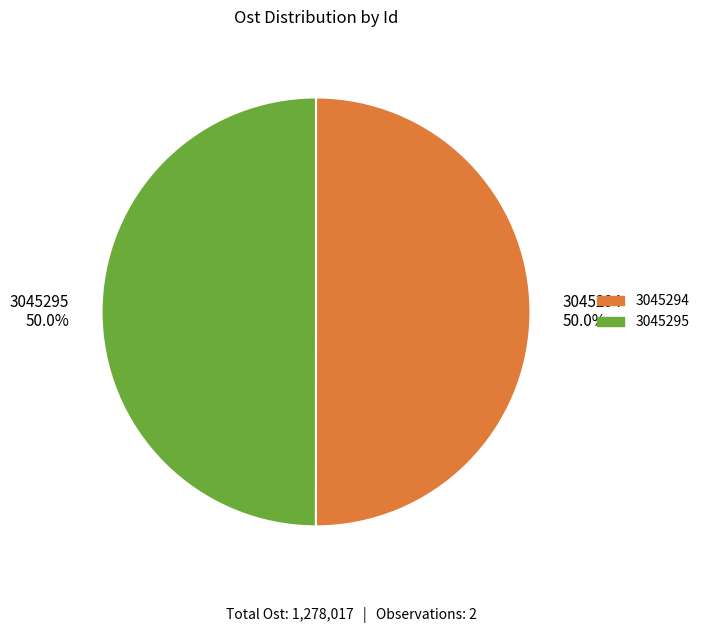

What is the ratio of the value at 3045295 50.0% to the value at 3045294 50.0%?

1.0